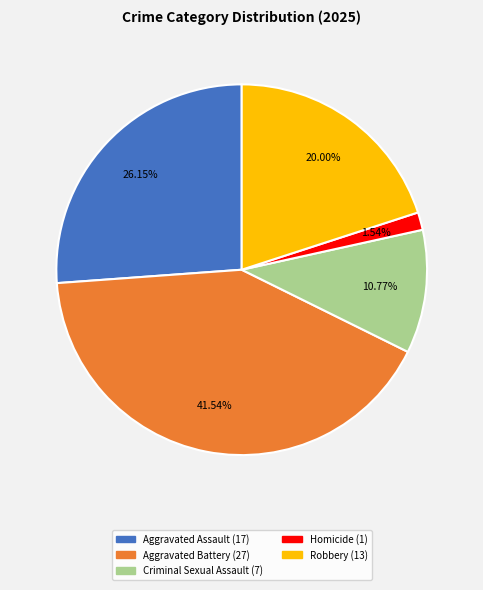

True or false: Robbery accounts for 6% of the total.

False